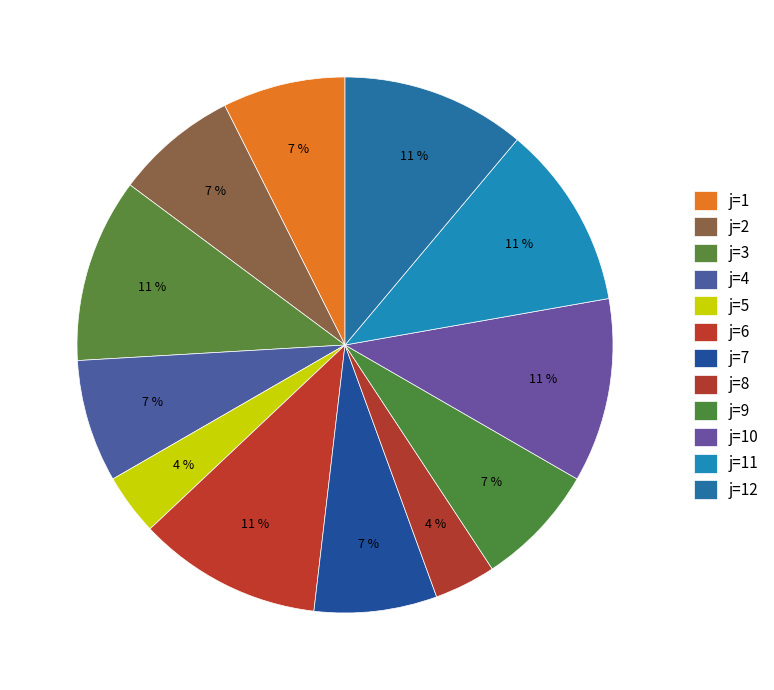

How many slices are in this pie chart?

12